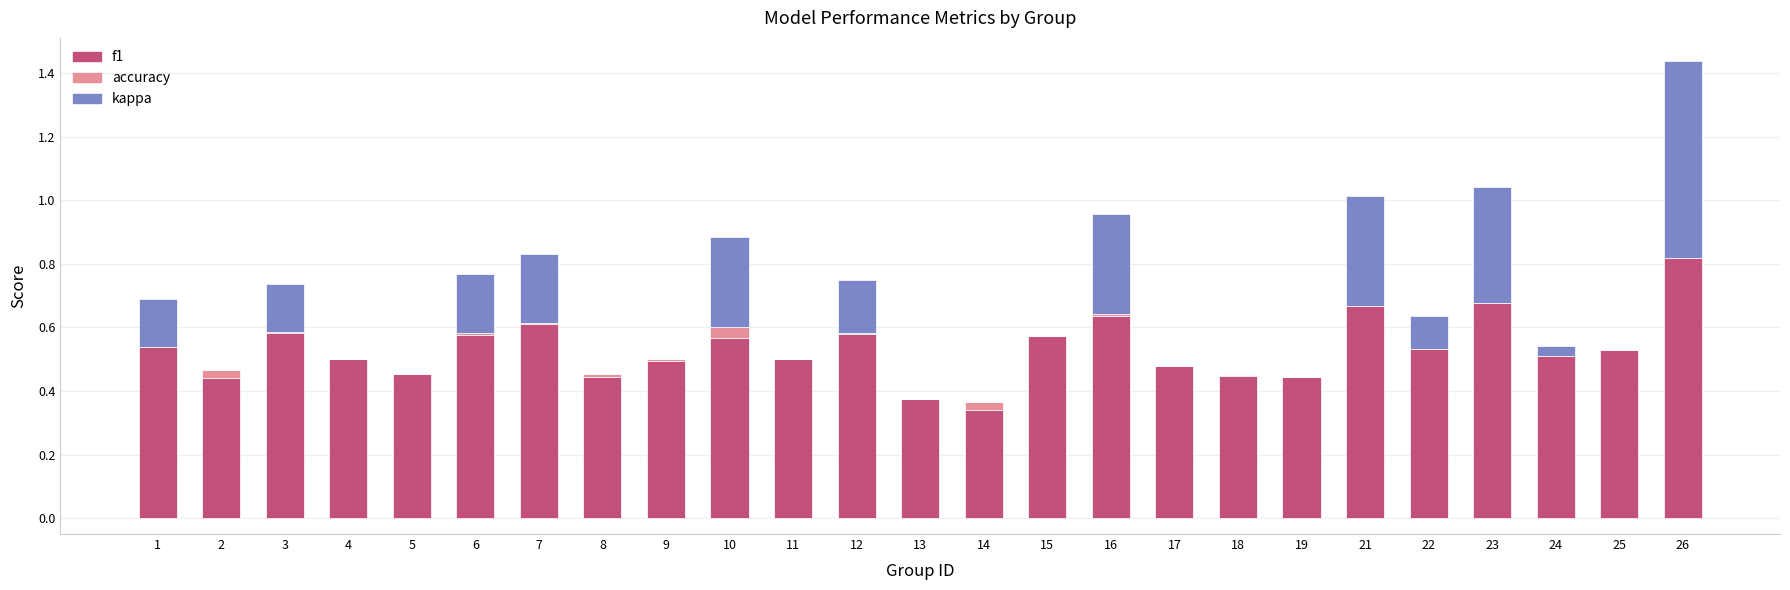

Is it true that f1 equals 0.9 at 16?

False